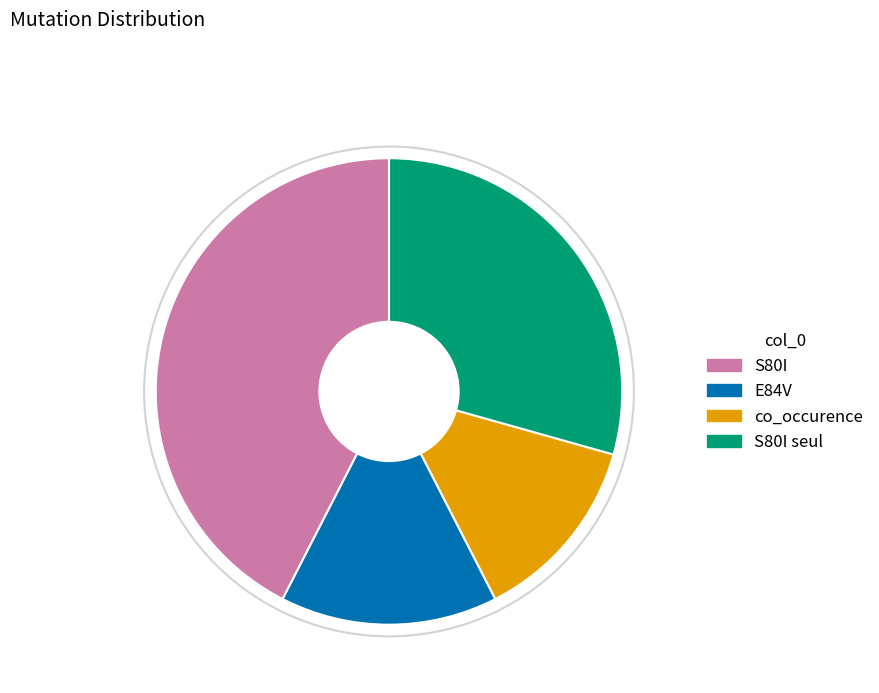

What is the smallest slice in the pie chart?

co_occurence